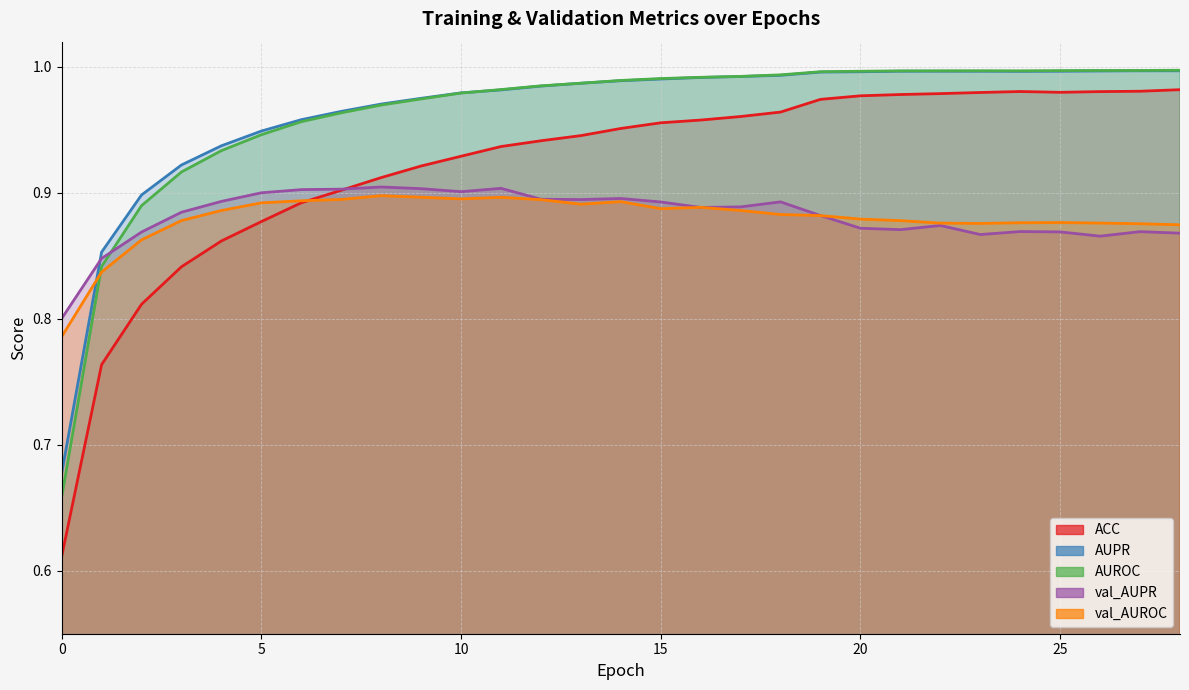

True or false: val_AUPR has a value of 0.9 at 25.

True